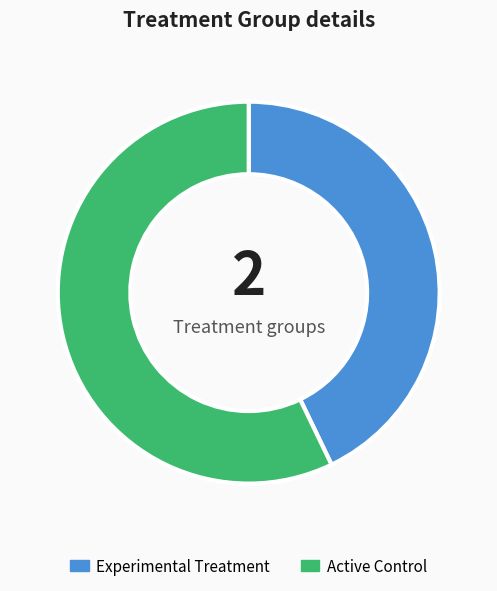

Rank the categories by value from highest to lowest.

Active Control, Experimental Treatment